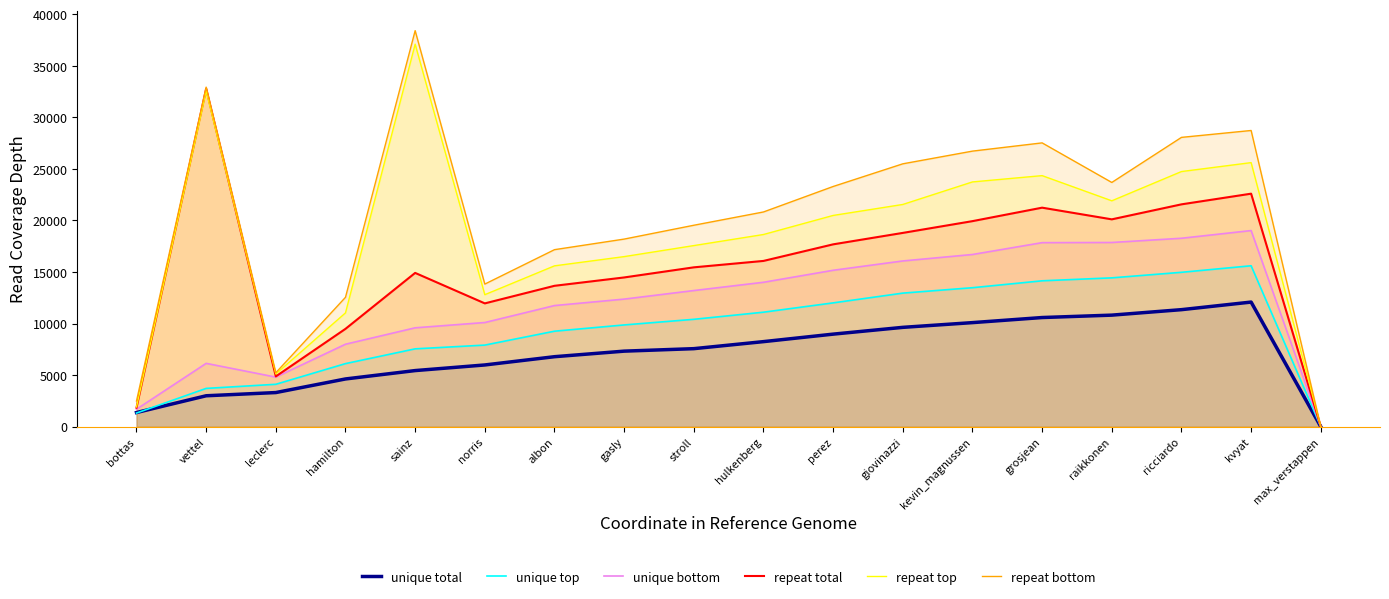

What is the difference between the second highest and second lowest values in the unique total series?

9979